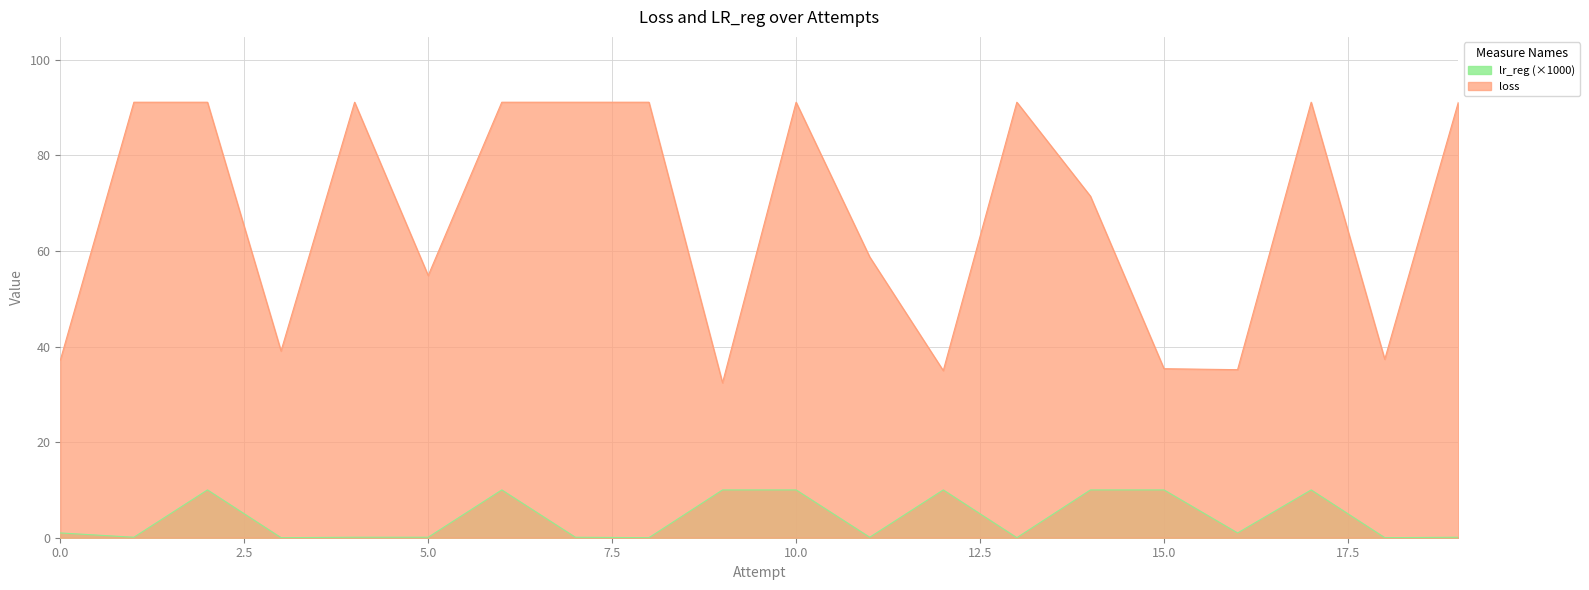

What is the difference between the loss values at 6 and 14?

19.7